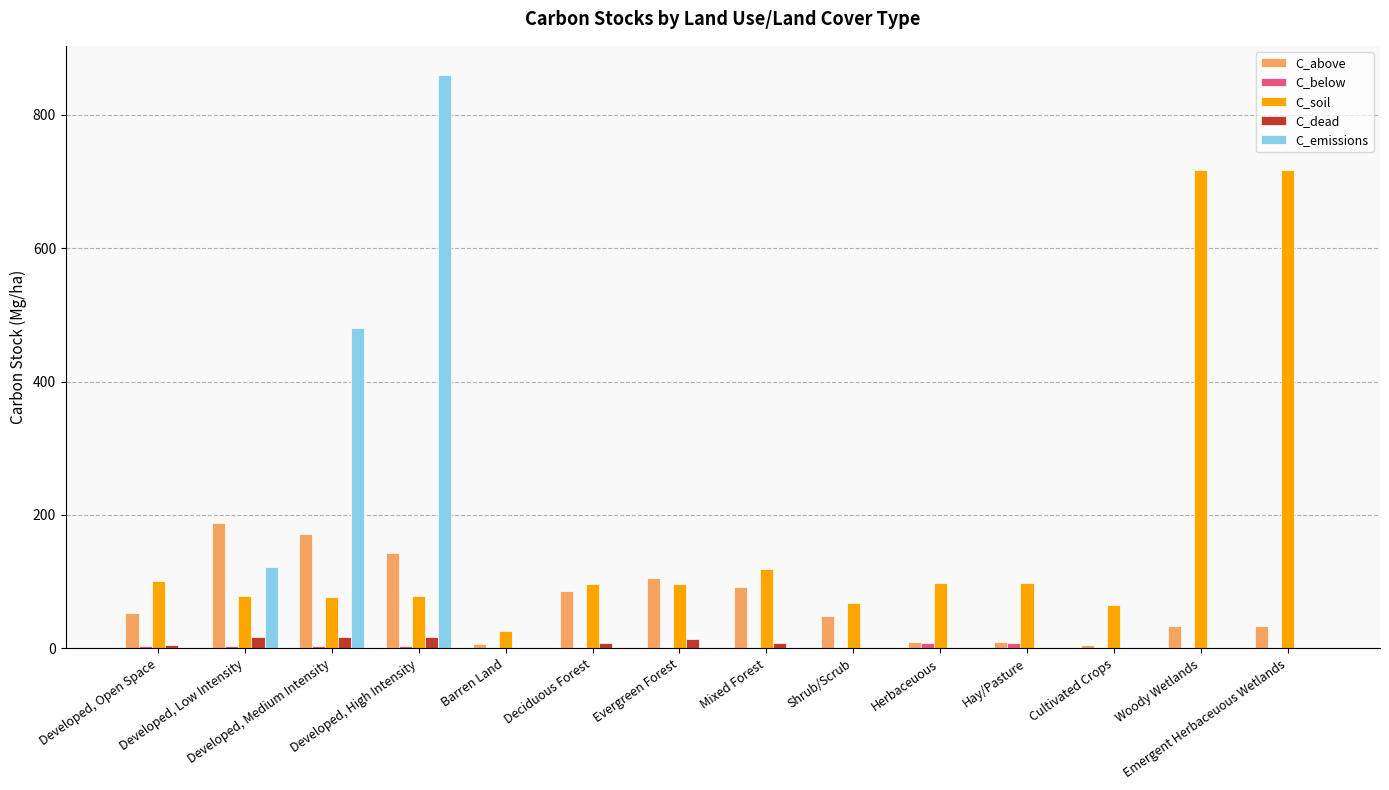

Which series has the largest total across all categories?

C_soil